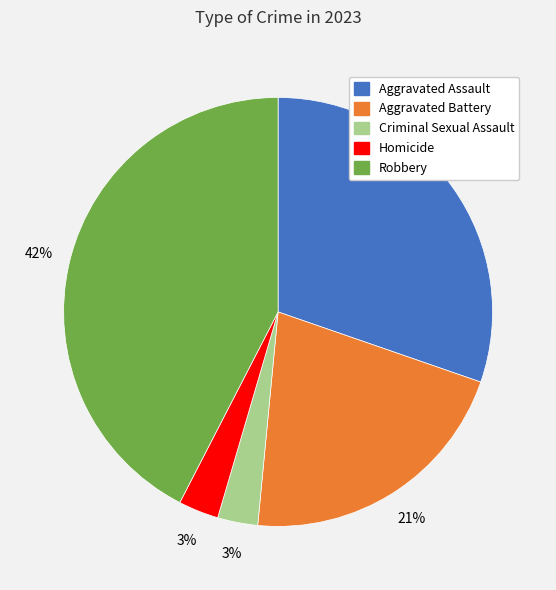

Does Homicide represent more than half of the total?

No